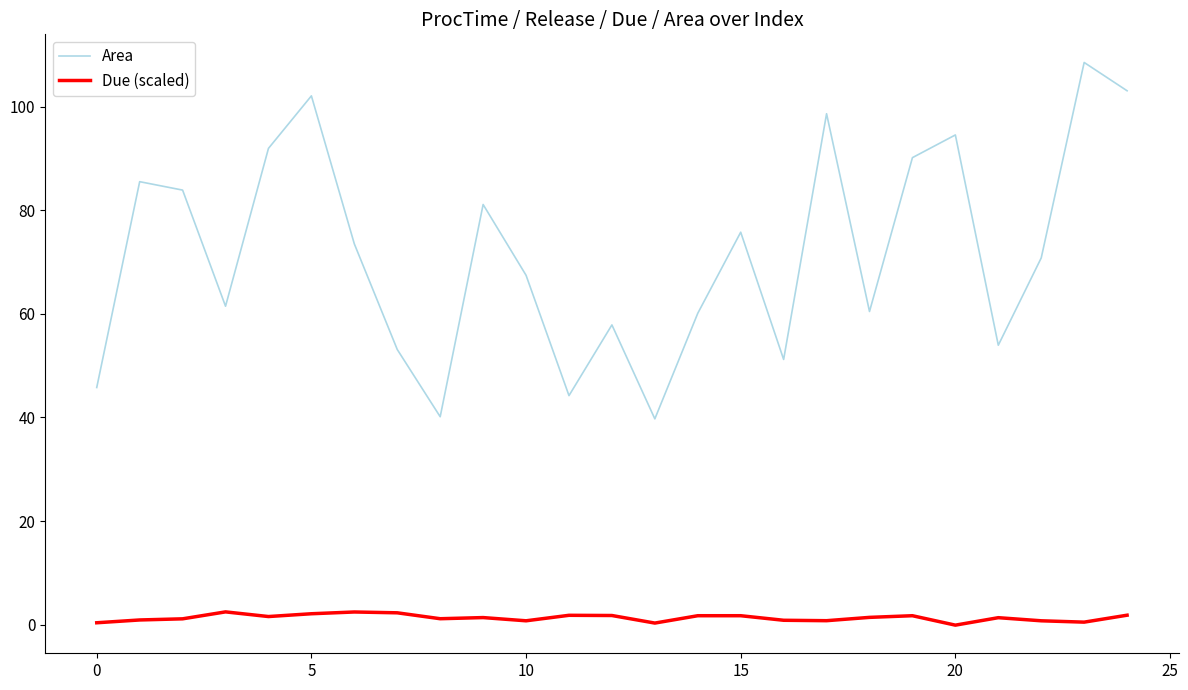

In Due (scaled), how many points are lower than both neighbors (excluding endpoints)?

7